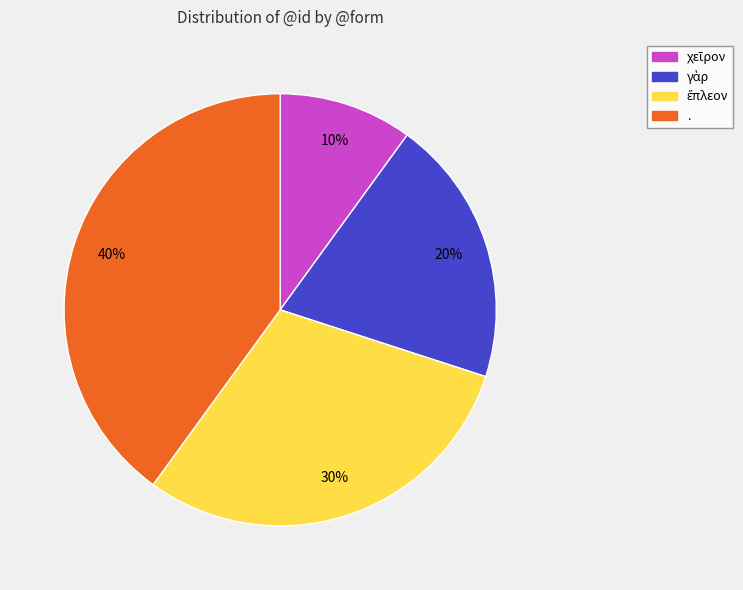

Which slice is the largest?

.